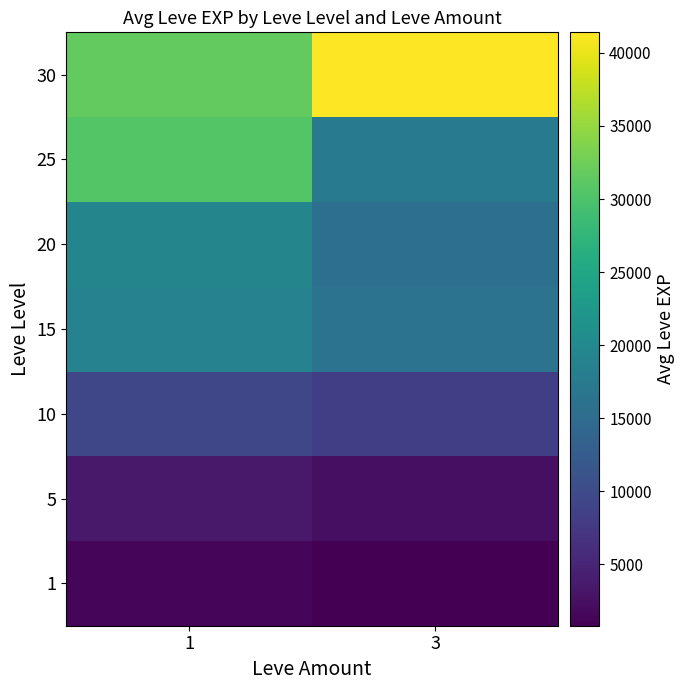

What is the difference between the highest and lowest values at 1?

30279.0